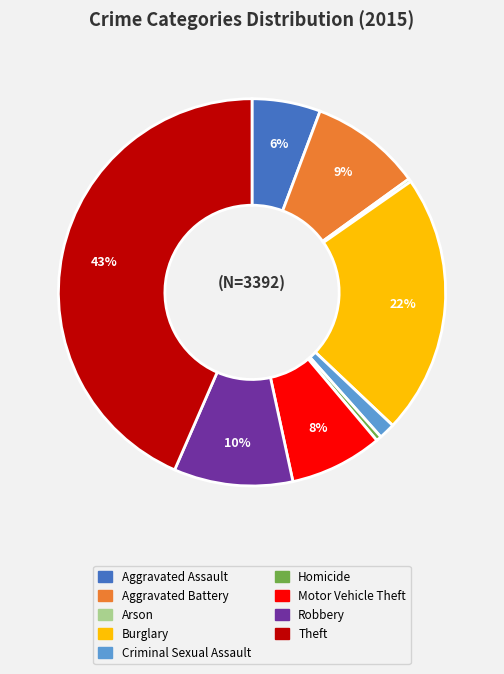

Combined, do Criminal Sexual Assault and Homicide account for over 50%?

No